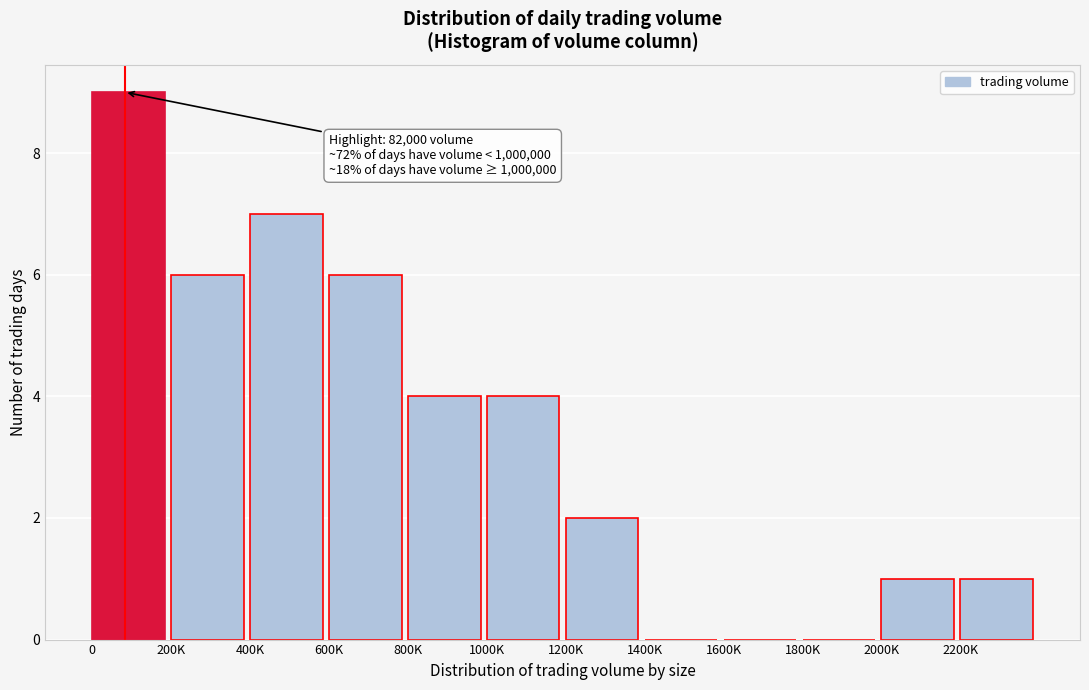

Reading left to right, list all the values displayed in this chart.

0=9	200K=6	400K=7	600K=6	800K=4	1000K=4	1200K=2	1400K=0	1600K=0	1800K=0	2000K=1	2200K=1